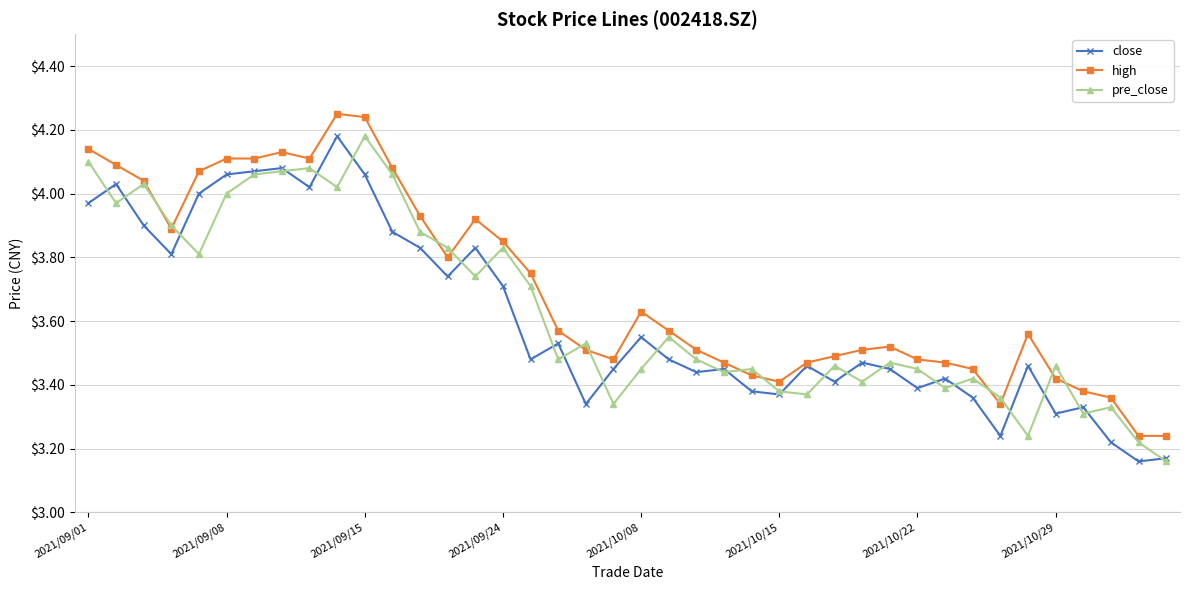

At how many categories does at least one series exceed 3?

40